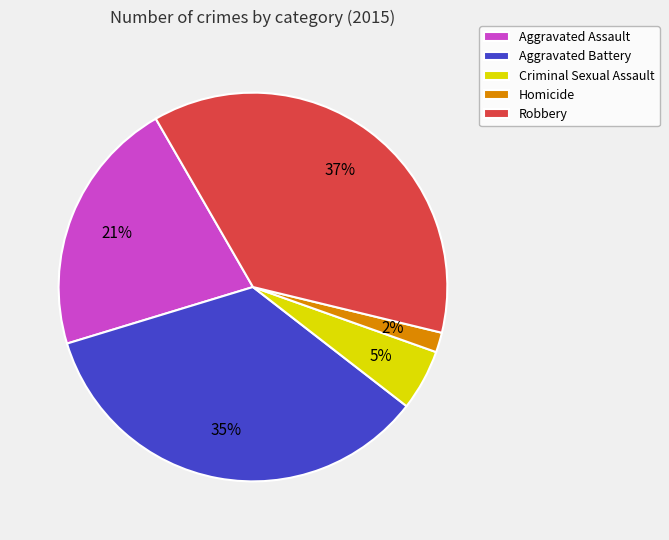

What is the largest slice in the pie chart?

Robbery